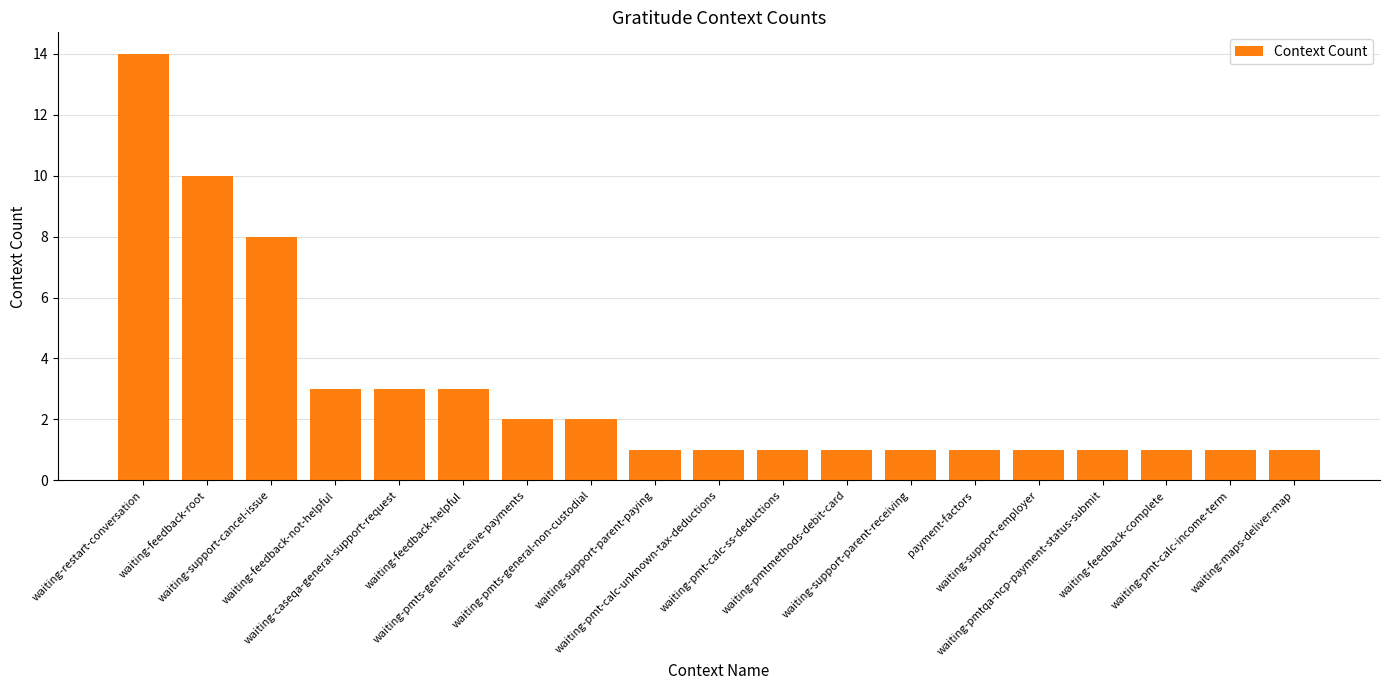

What is the sum of all values?

56